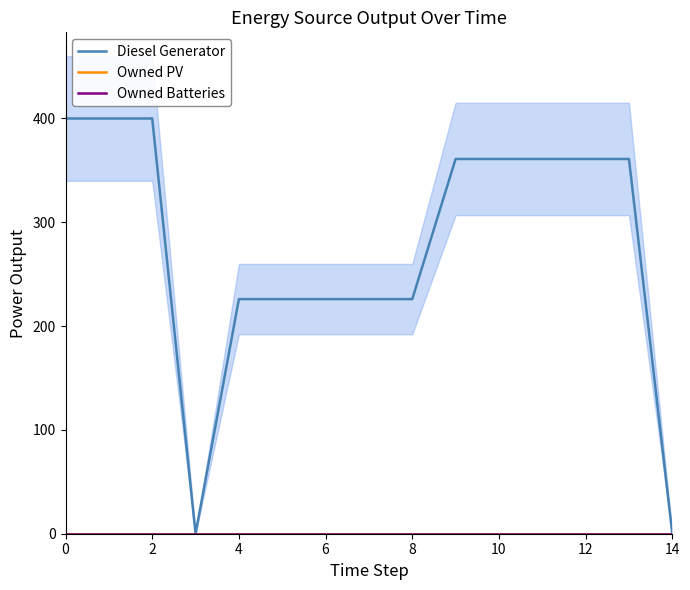

The Diesel Generator series shows 483 at 13. True or false?

False